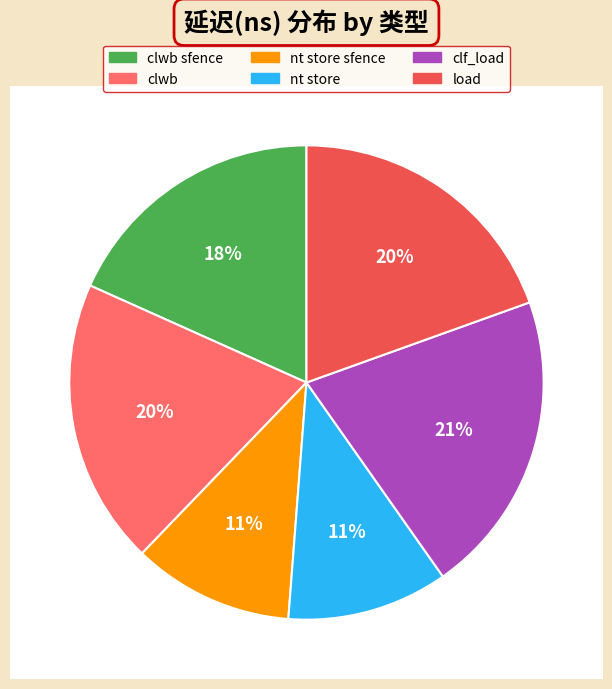

To the nearest percent, what is the difference between the largest and smallest slice percentages?

10%